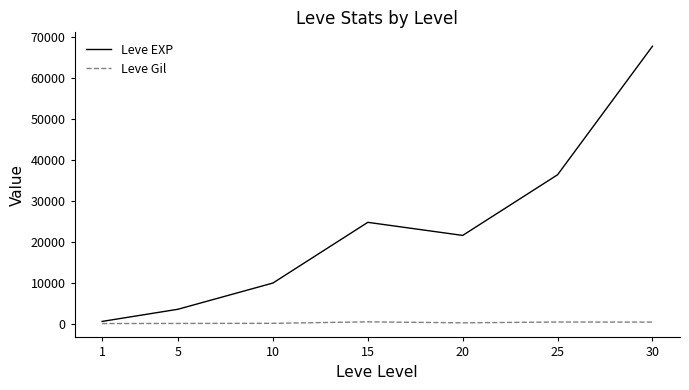

List the series in order of their peak value, highest first.

Leve EXP, Leve Gil